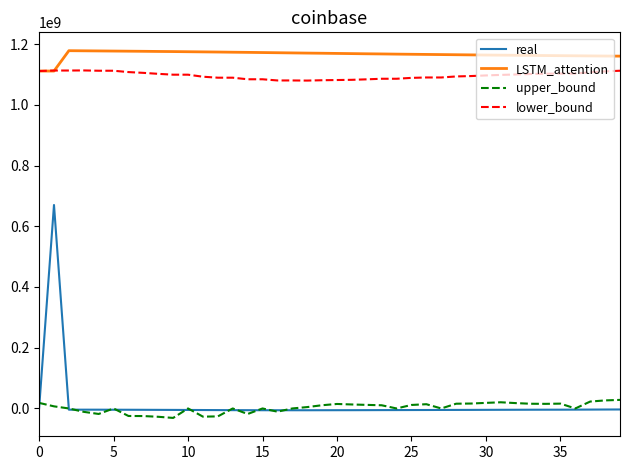

List the series in order of their peak value, lowest first.

upper_bound, real, lower_bound, LSTM_attention